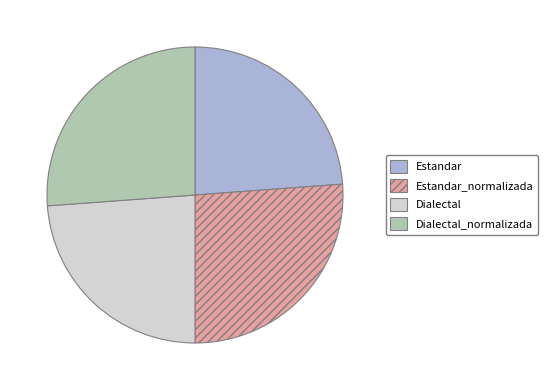

Is there any slice that represents more than half of the pie?

No